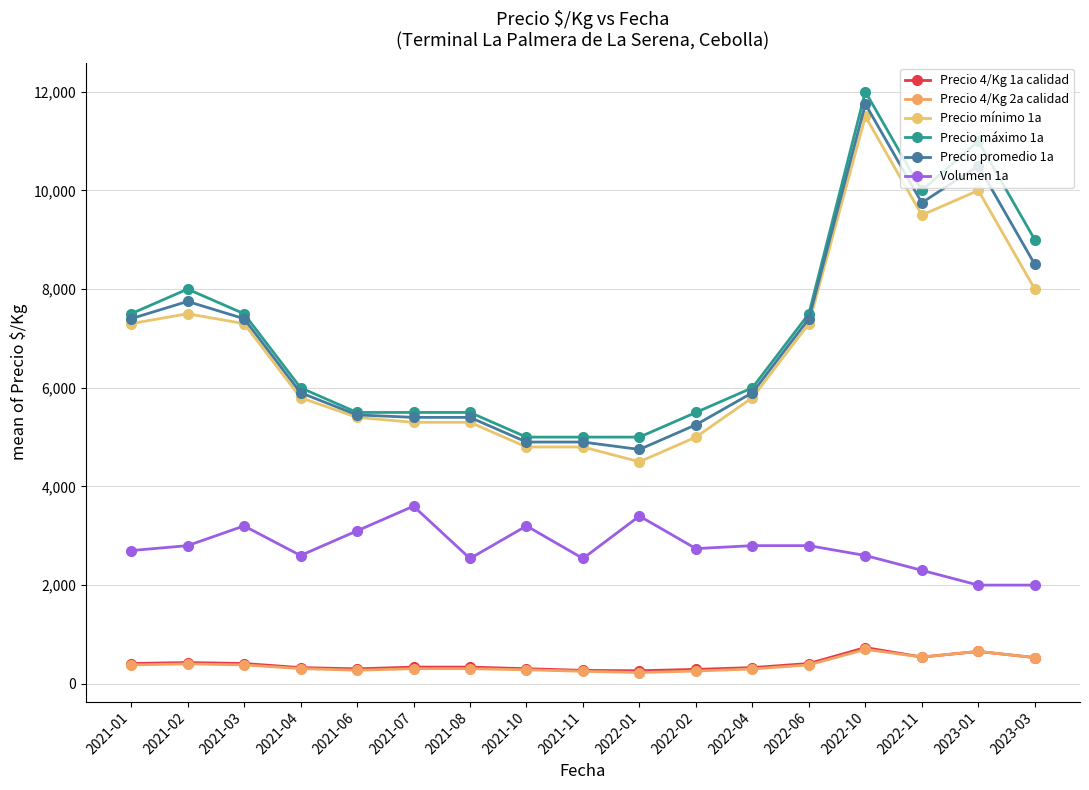

How many lines are shown in the chart?

6